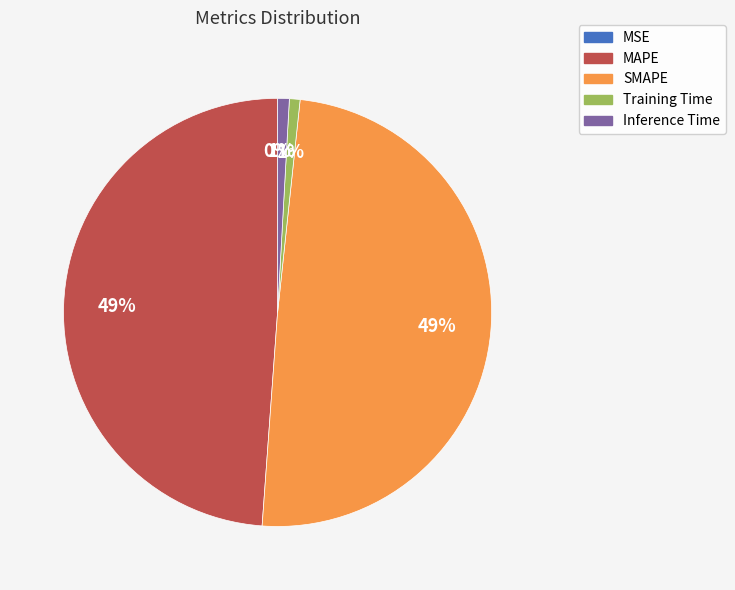

Combined, do Inference Time and Training Time account for over 50%?

No